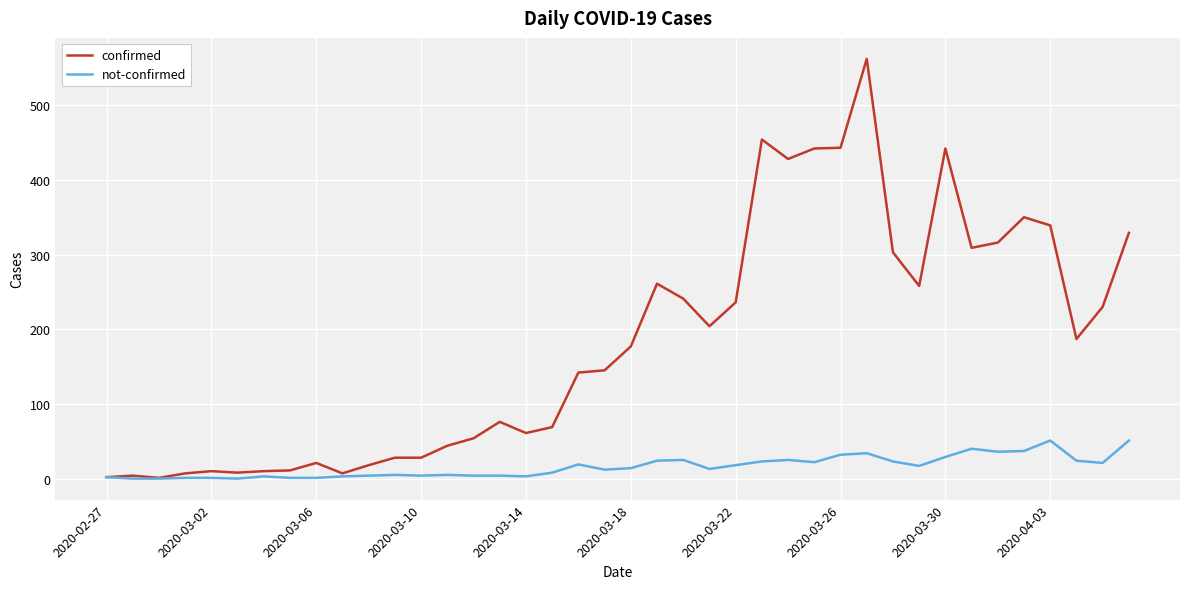

What is the maximum value for confirmed?

562